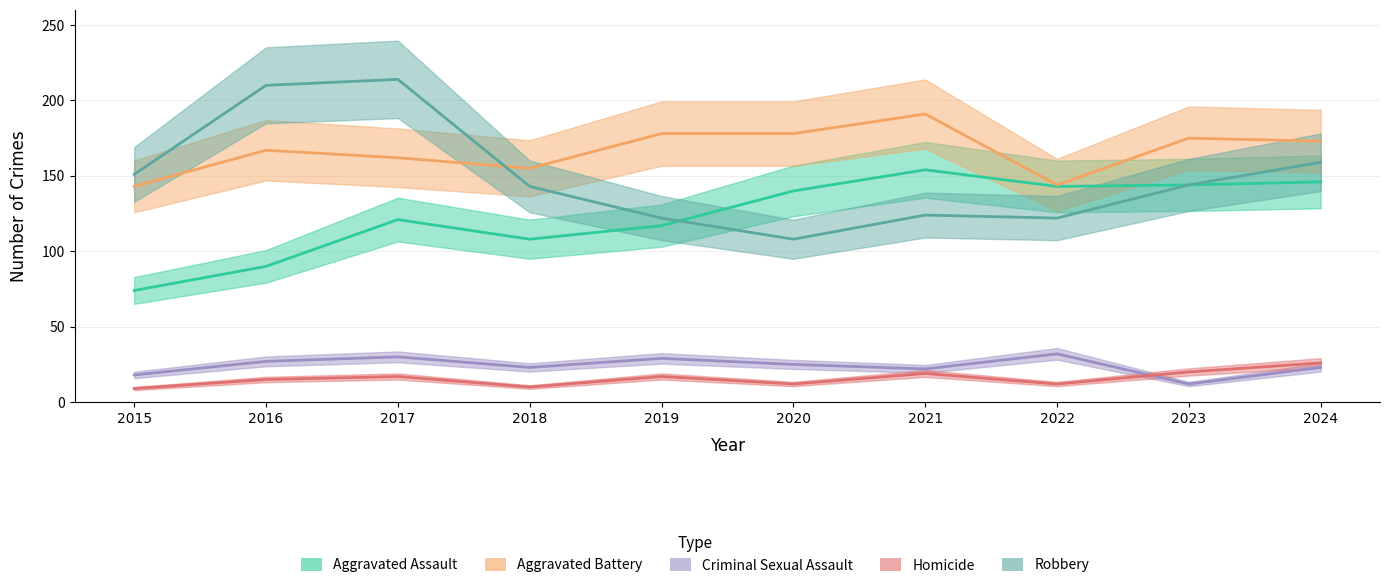

Rank the series at 2022 from lowest to highest value.

Homicide, Criminal Sexual Assault, Robbery, Aggravated Assault, Aggravated Battery